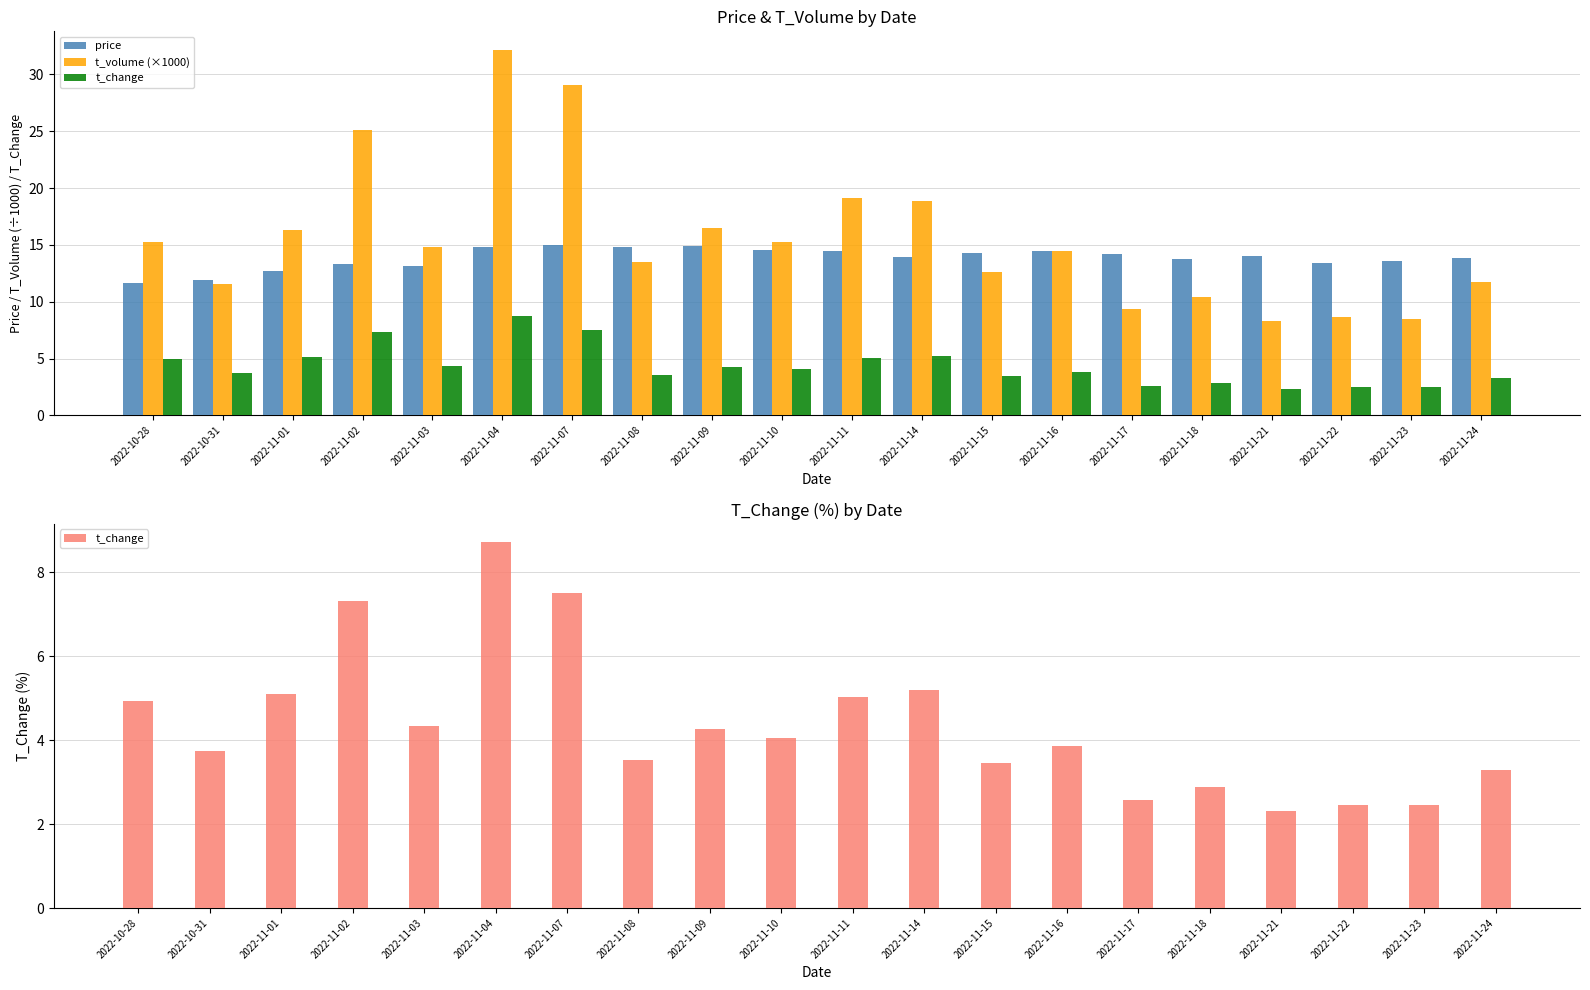

What is the label of the 16th bar from the right?

2022-11-03